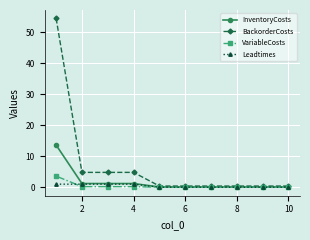

Which series has the widest spread of values?

BackorderCosts